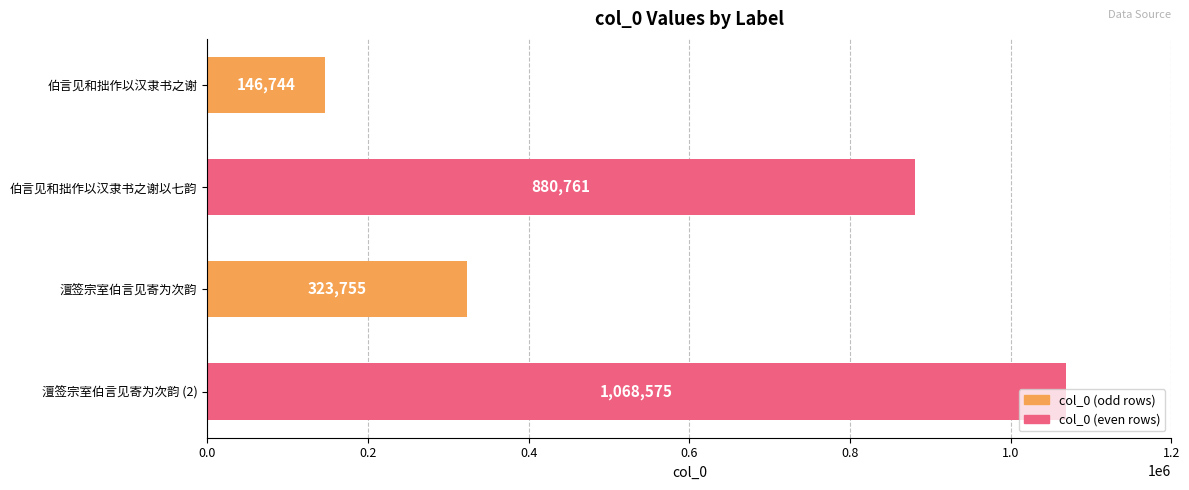

Rank the categories by value from lowest to highest.

伯言见和拙作以汉隶书之谢, 澶签宗室伯言见寄为次韵, 伯言见和拙作以汉隶书之谢以七韵, 澶签宗室伯言见寄为次韵 (2)